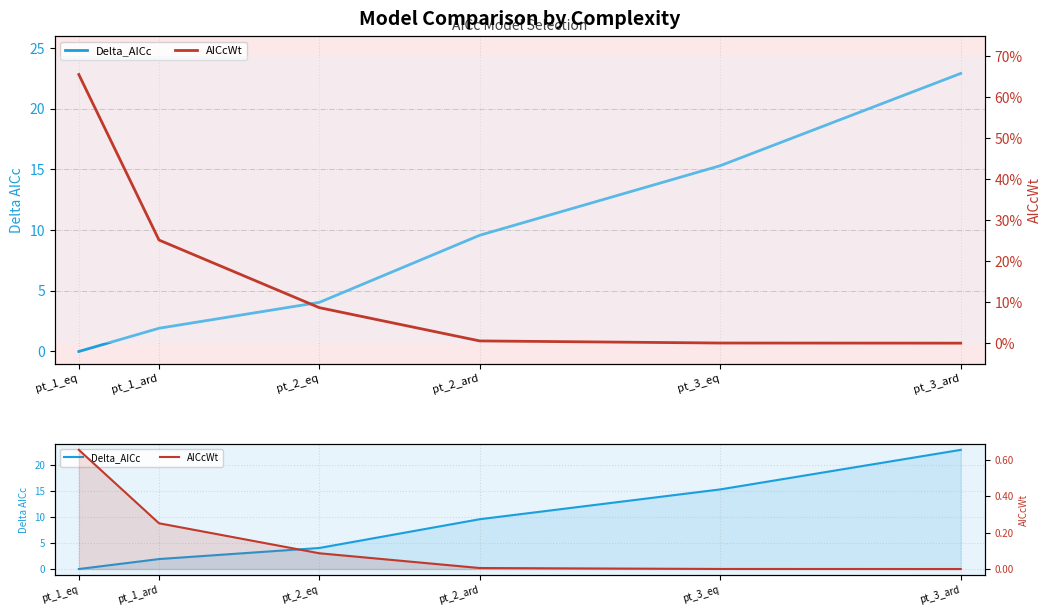

What is the difference between the maximum and minimum values in the AICcWt series?

0.7